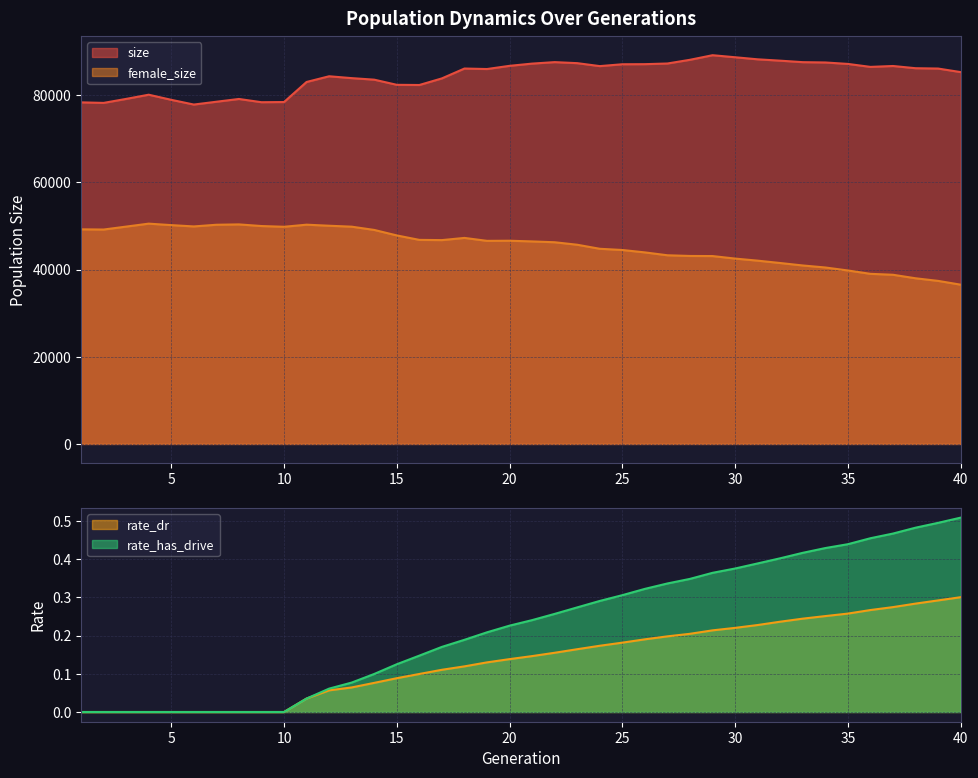

True or false: female_size has a value of 49587.5 at 40.

False